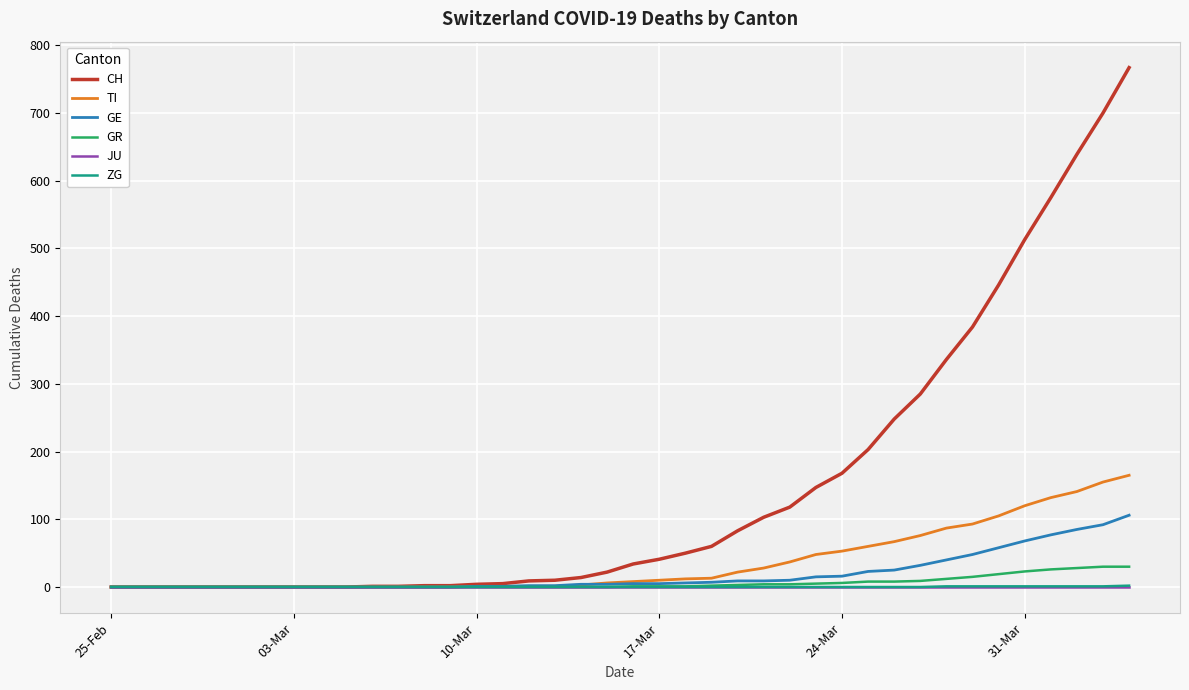

Does the chart have visible grid lines?

Yes